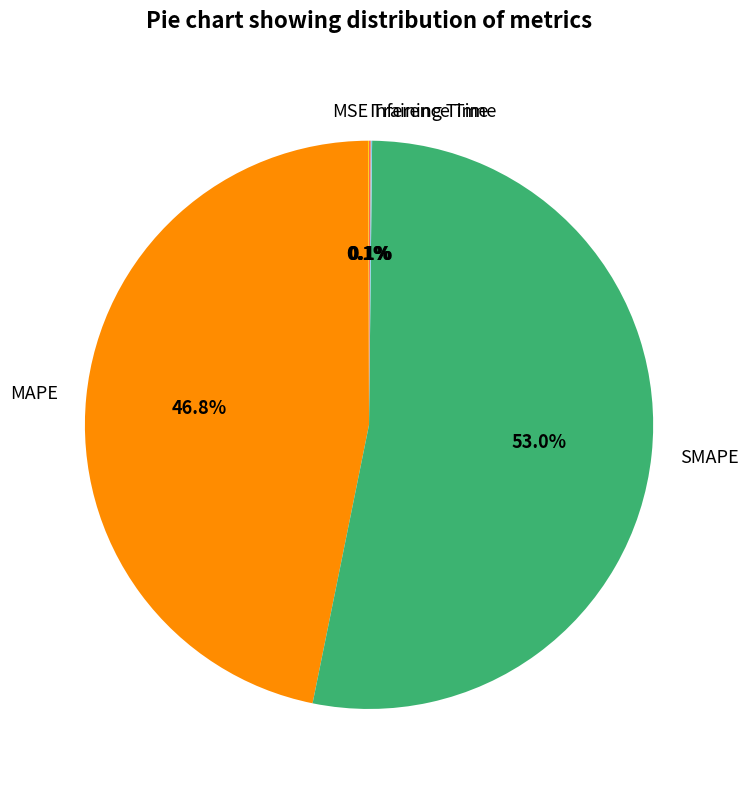

Which slice is the largest?

SMAPE